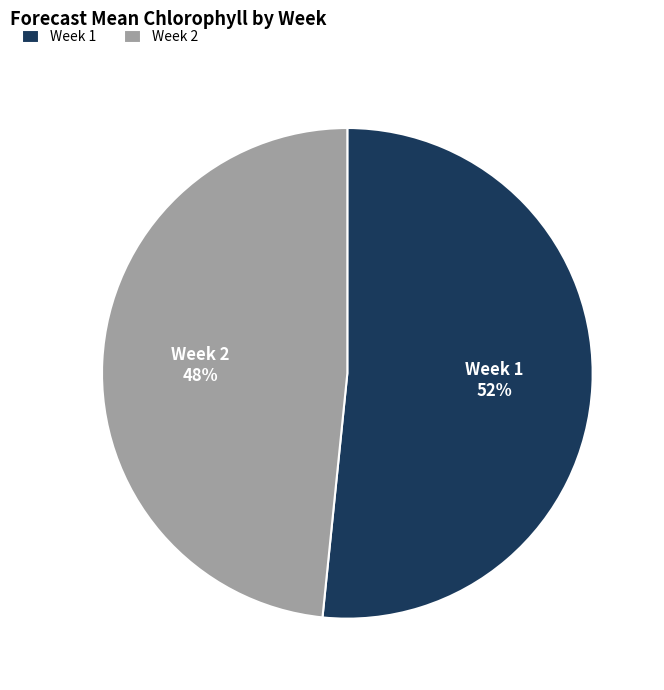

Does Week 1 account for over 50% of the chart?

Yes